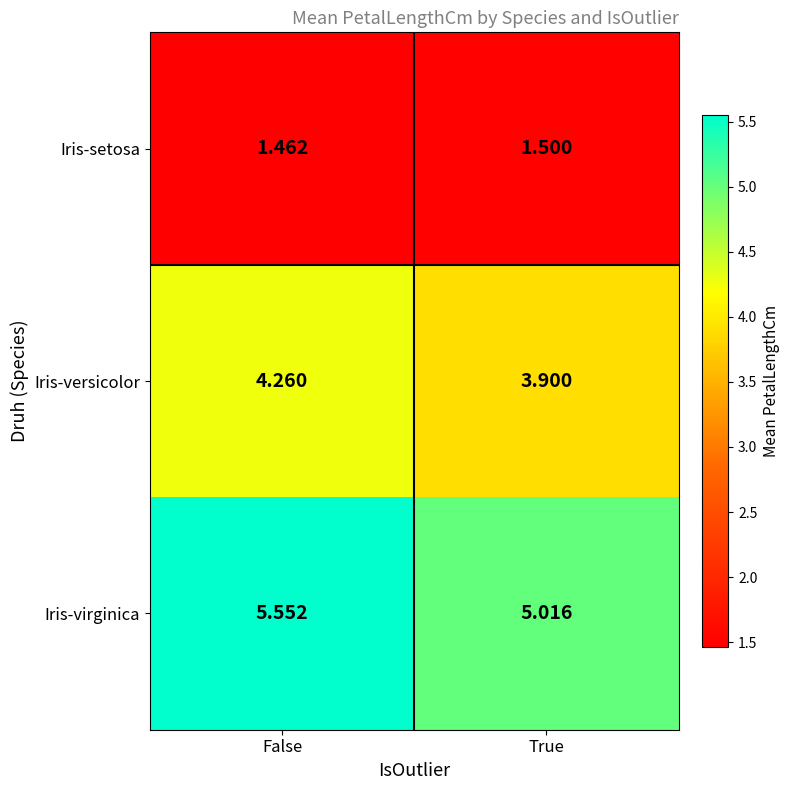

Which label corresponds to the largest value in the chart?

False